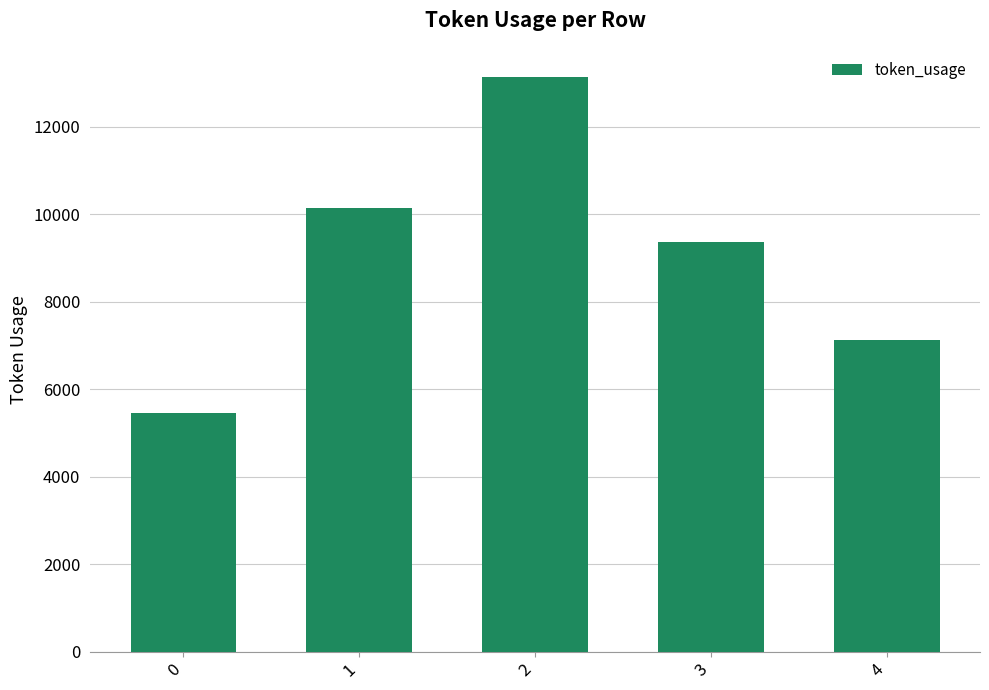

What is the sum of all values?

45238